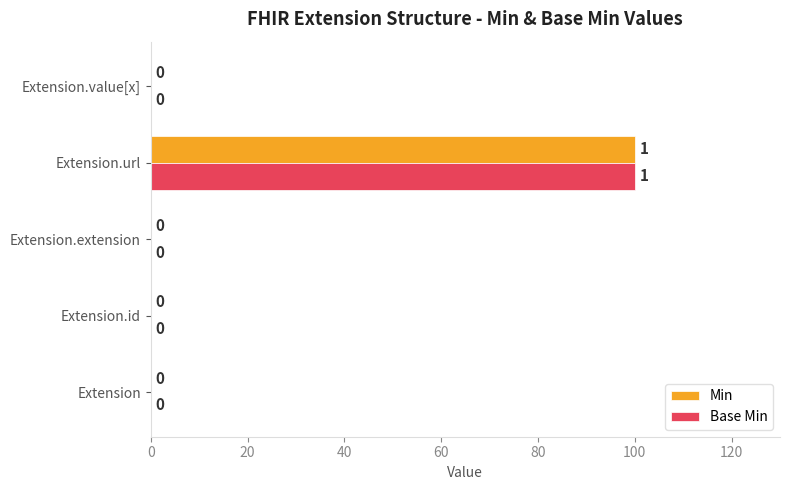

What are all the series names shown in the legend?

Min, Base Min